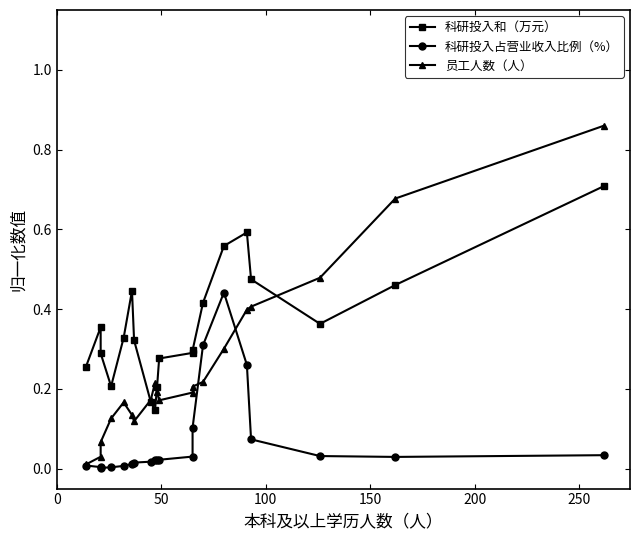

Count the number of data series in this chart.

3